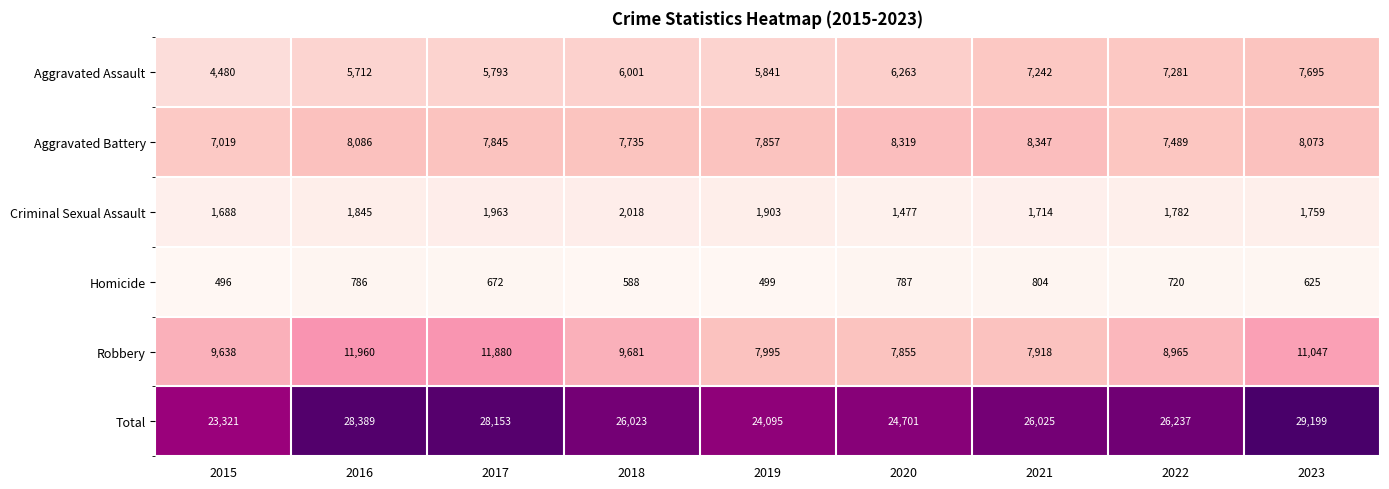

What is the average value of the Homicide series?

664